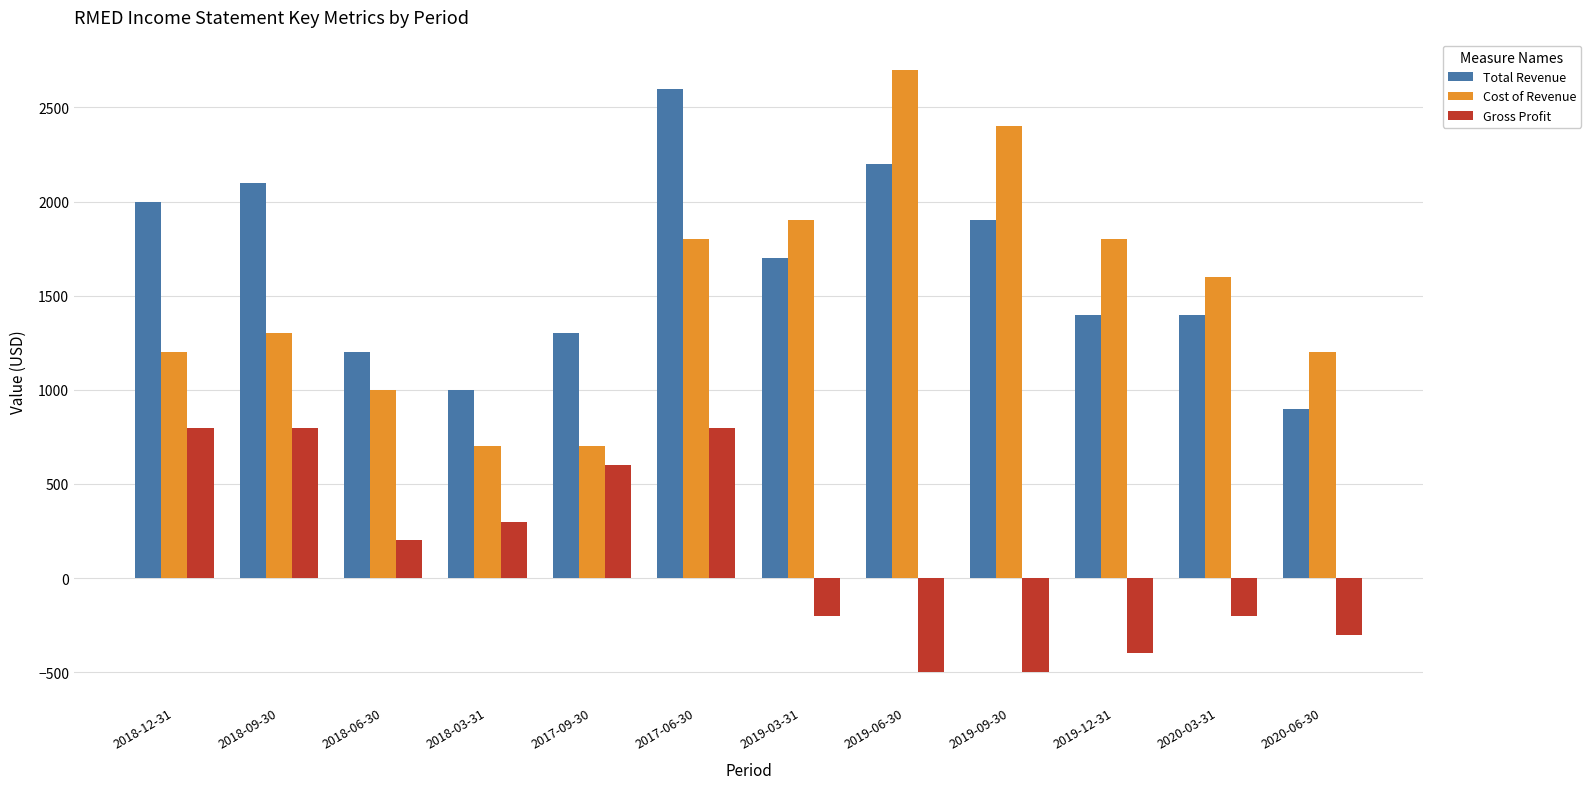

Which series has the widest spread of values?

Cost of Revenue